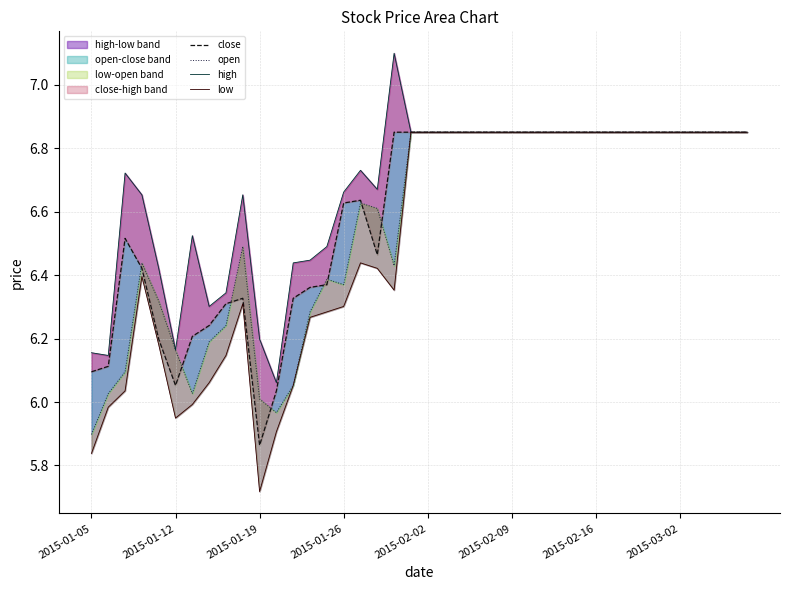

The value of close at 16 is 3.7. True or false?

False